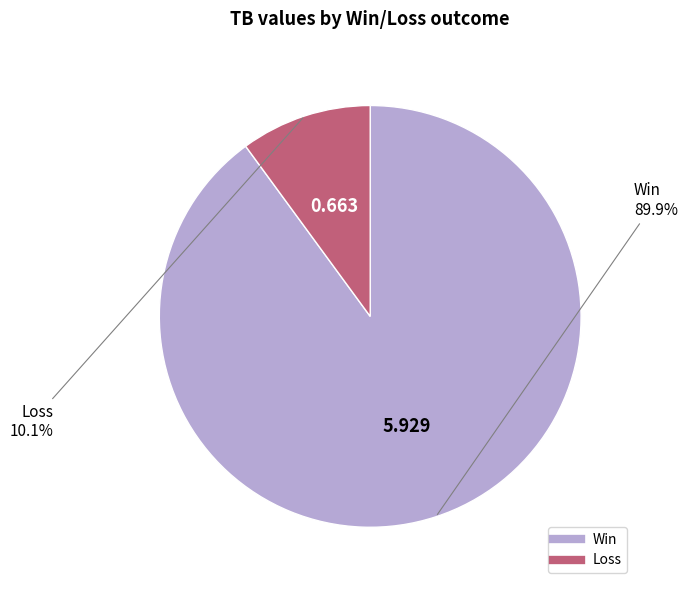

How many slices are in this pie chart?

2